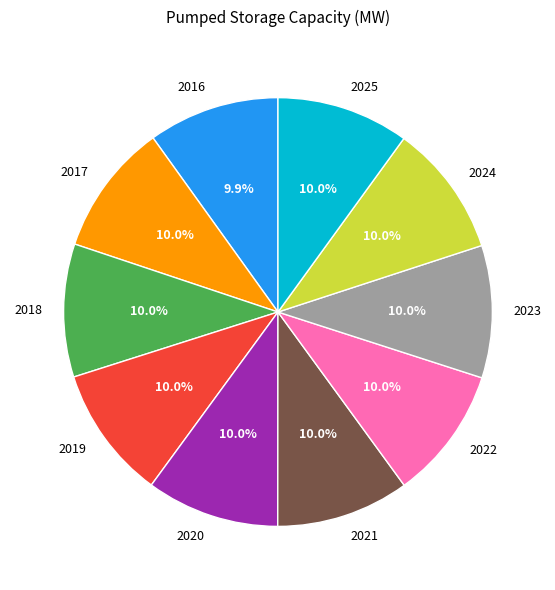

Is 2022 the majority of the pie?

No